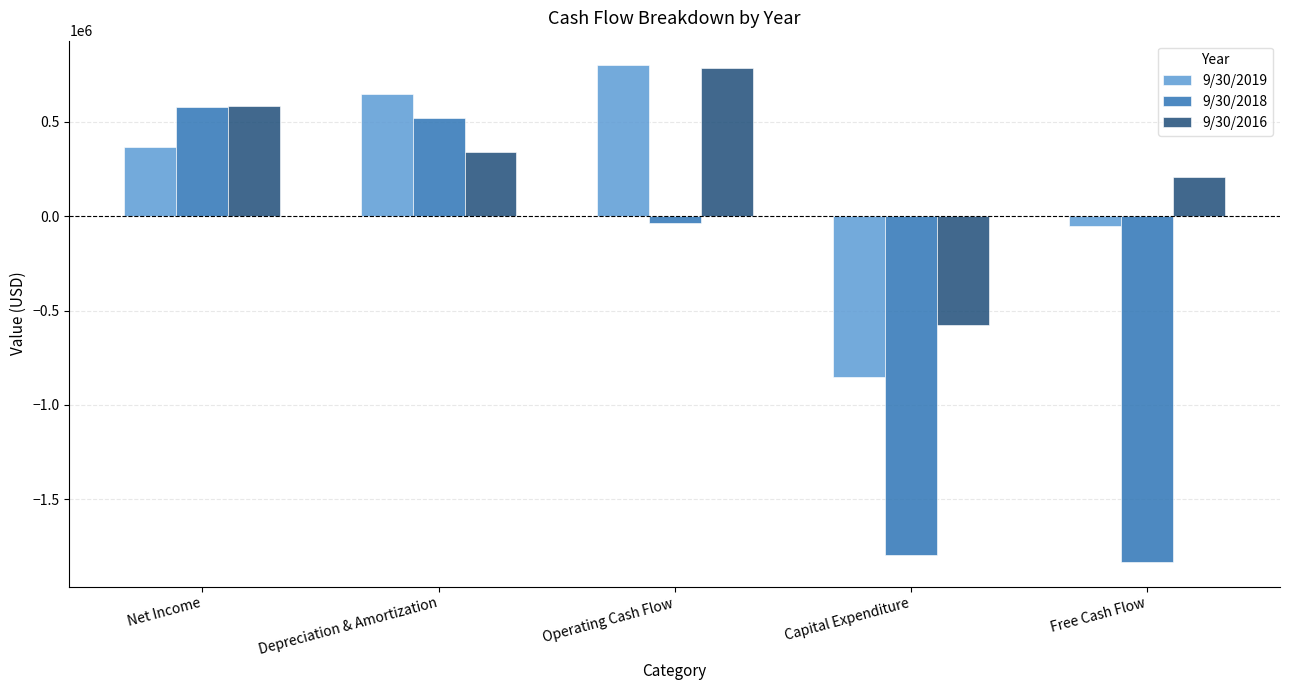

What is the smallest value displayed?

-1830221